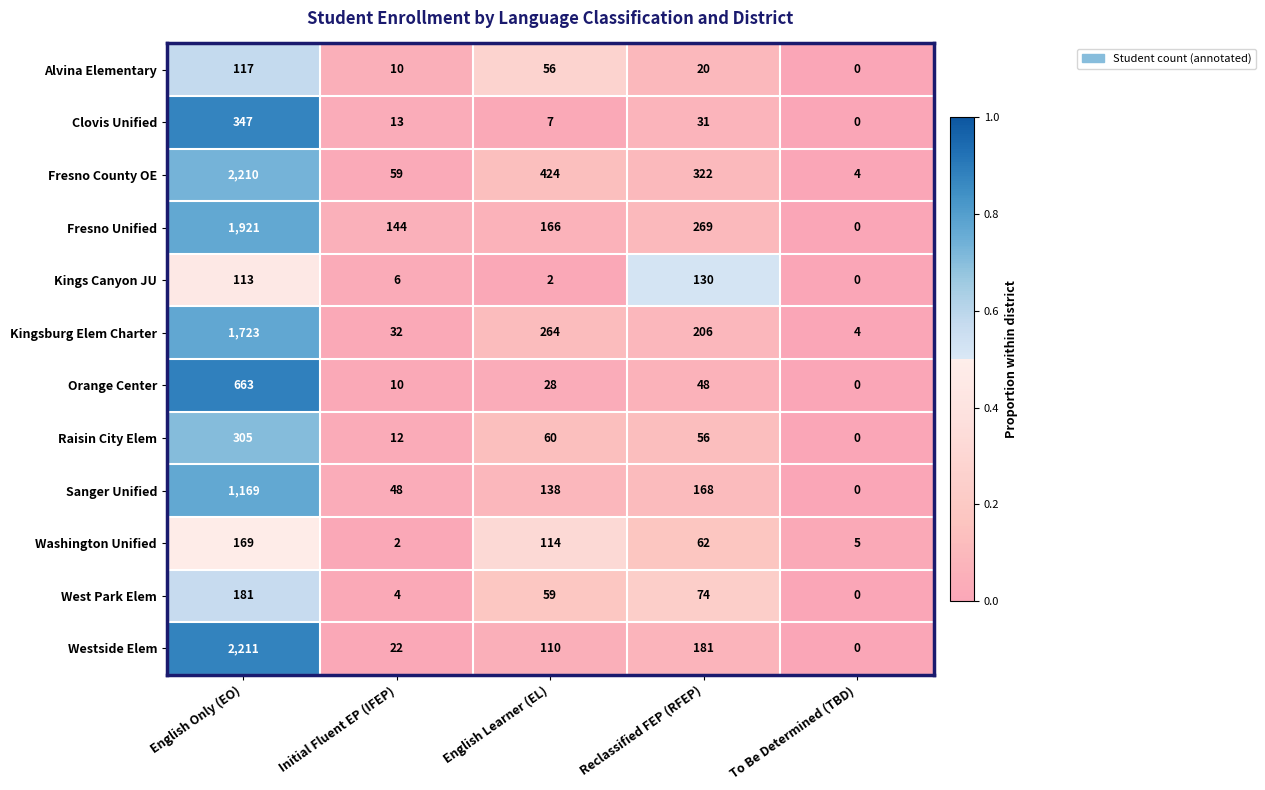

At which category is the sum across all series the highest?

English Only (EO)